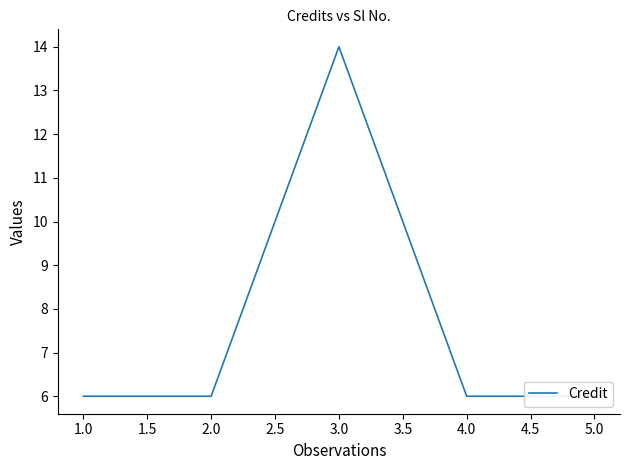

What is the greatest value displayed?

14